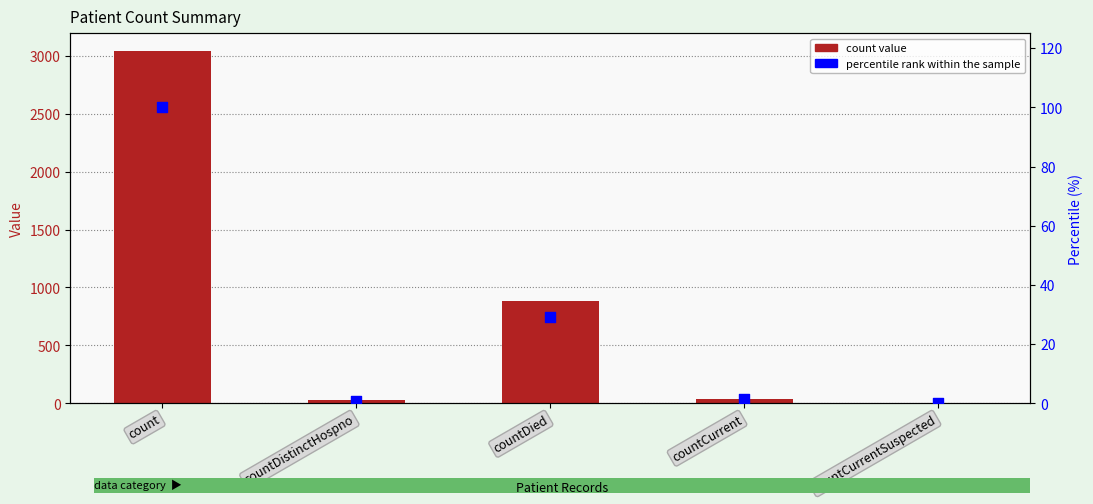

Which series has the largest total across all categories?

count